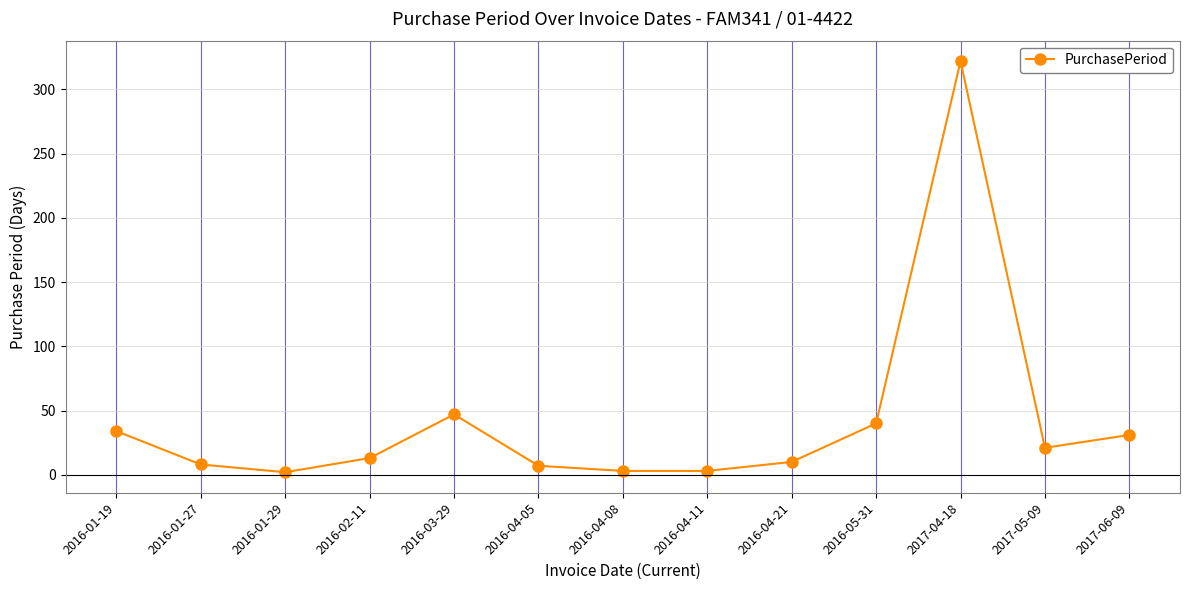

What is the maximum value shown in the chart?

322